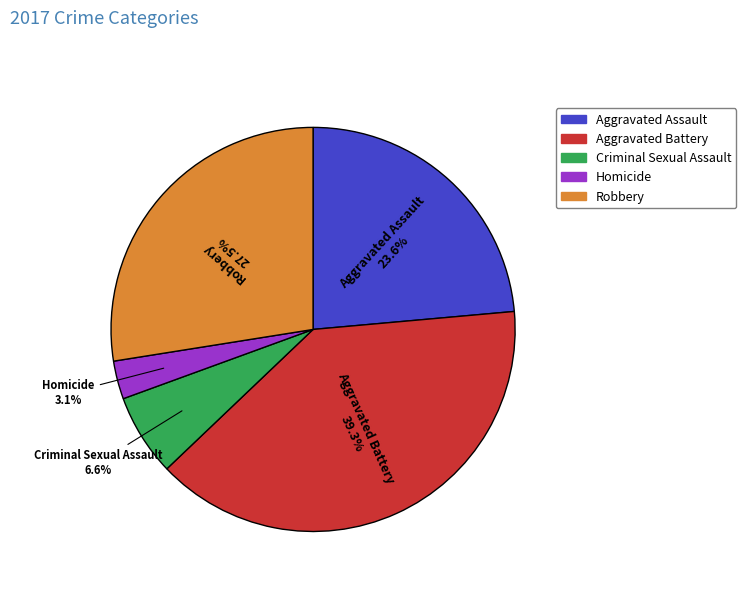

Between Aggravated Assault and Aggravated Battery, which is larger?

Aggravated Battery